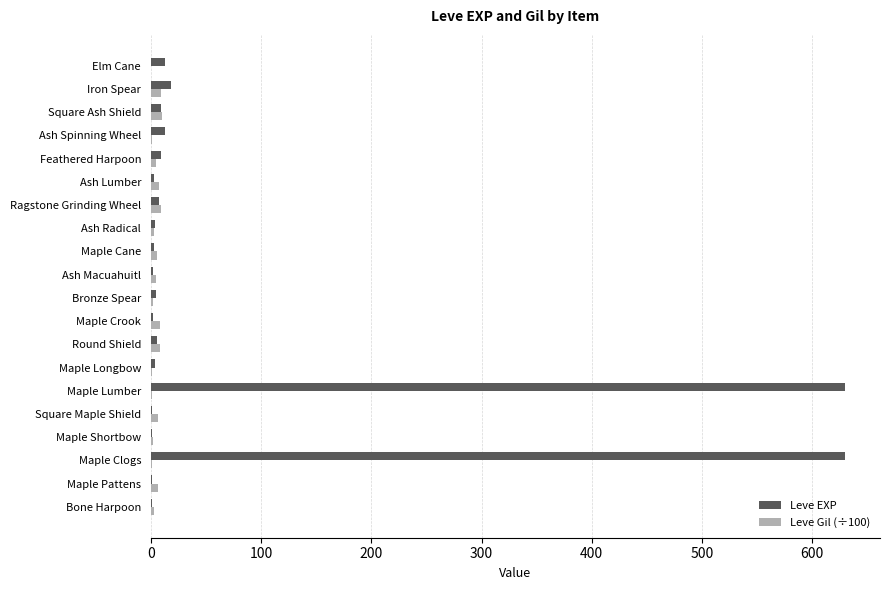

Which series changed the most between Maple Clogs and Ash Lumber?

Leve EXP